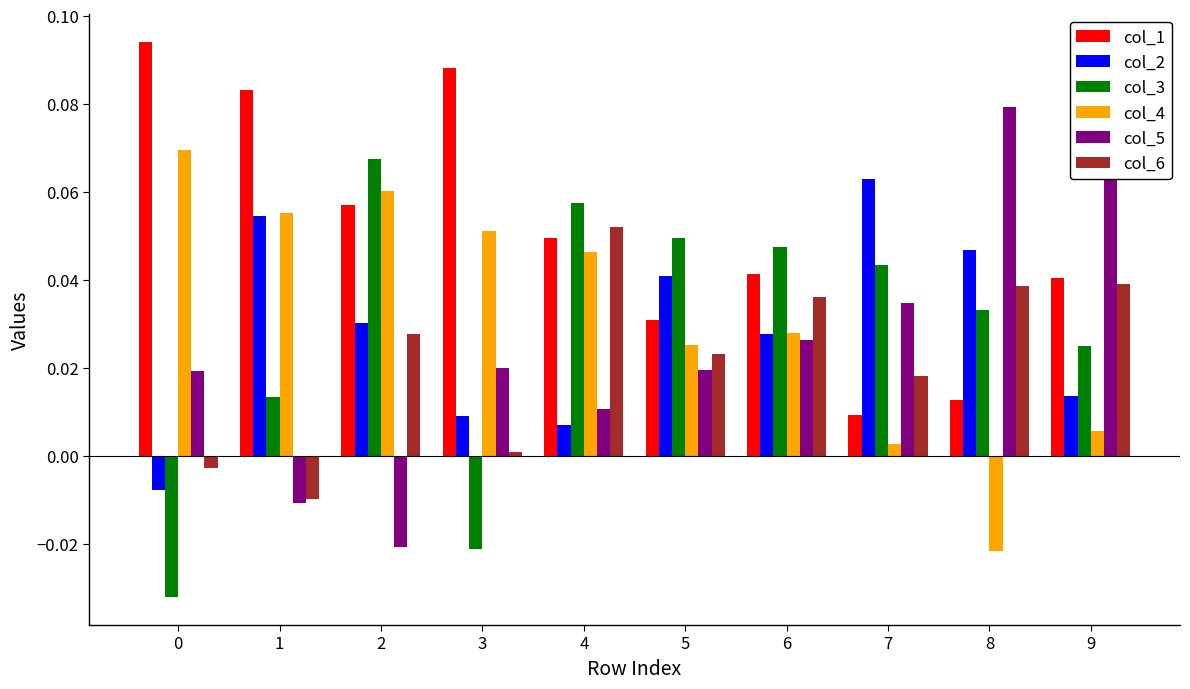

How many distinct data groups are displayed?

6